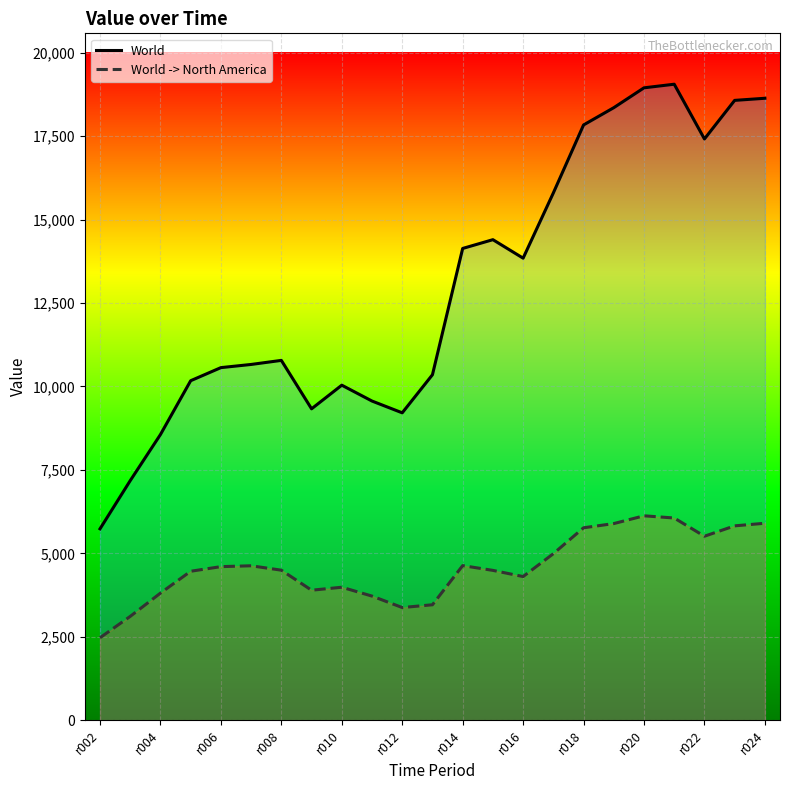

True or false: World and World -> North America intersect in this chart.

False